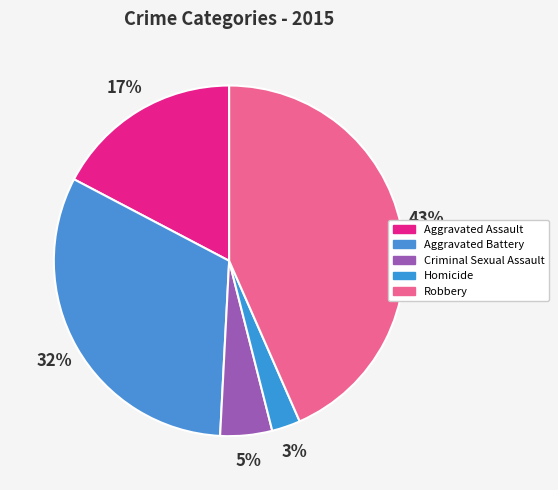

How much of the chart is everything except Criminal Sexual Assault?

95.2%